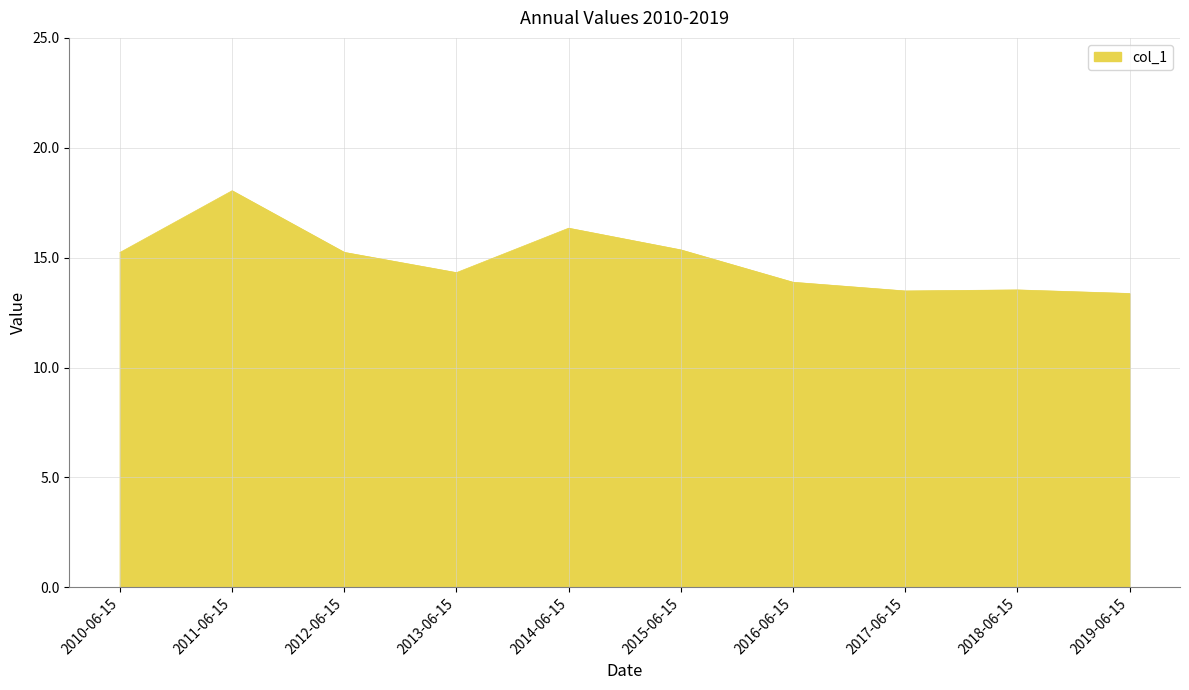

What position from the left is 2010-06-15?

1